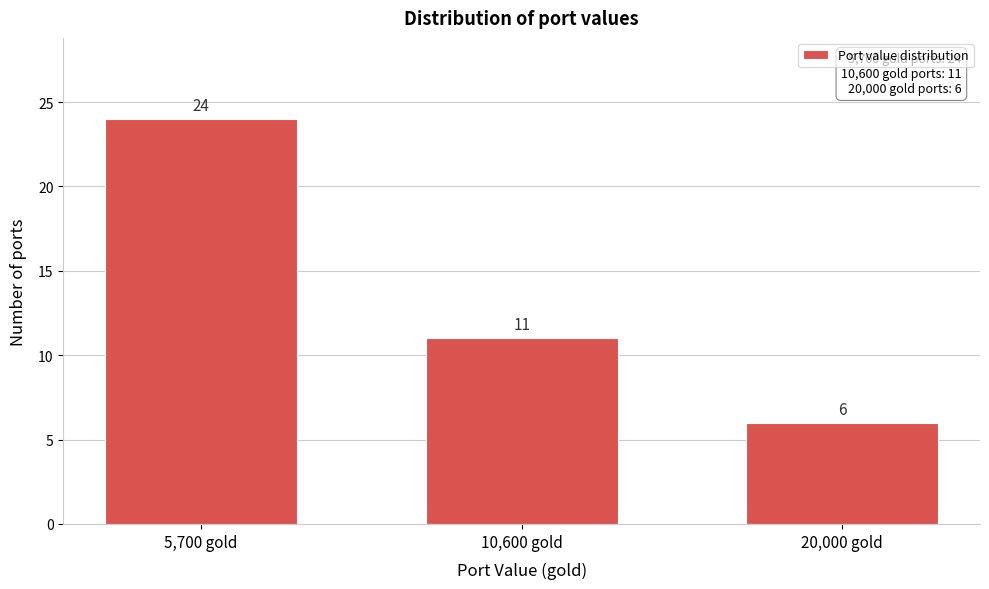

Reading right to left, what are all the values shown in this chart?

20,000 gold=6	10,600 gold=11	5,700 gold=24